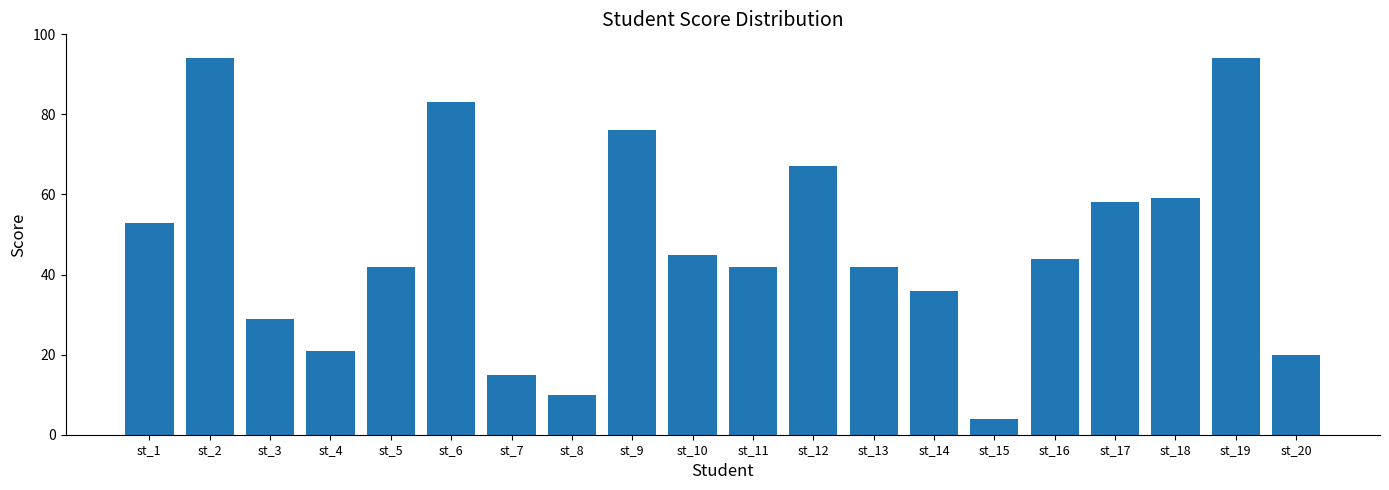

What is the value of the 20th bar from the left?

20